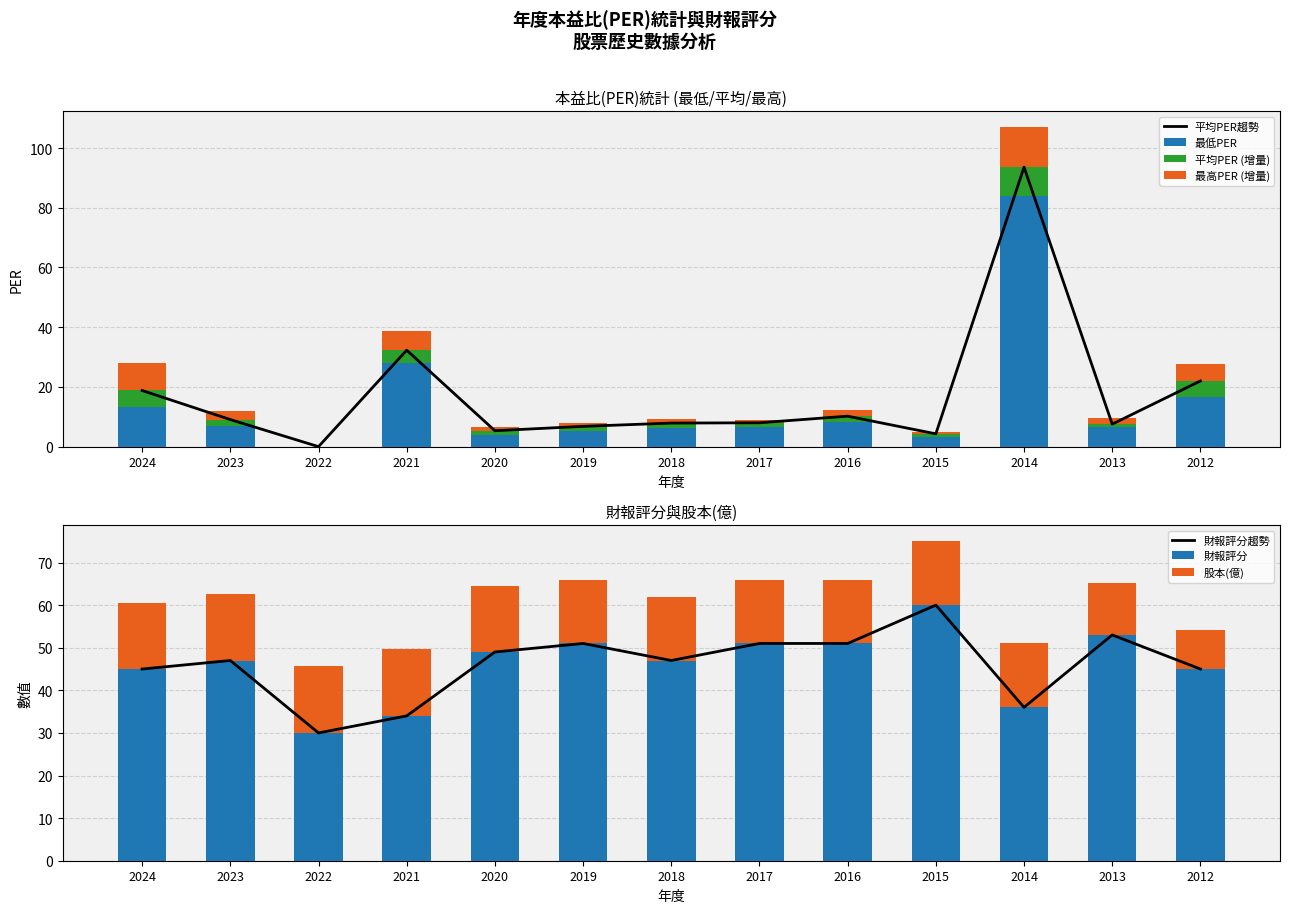

At which category does the chart reach its peak across all series?

2014